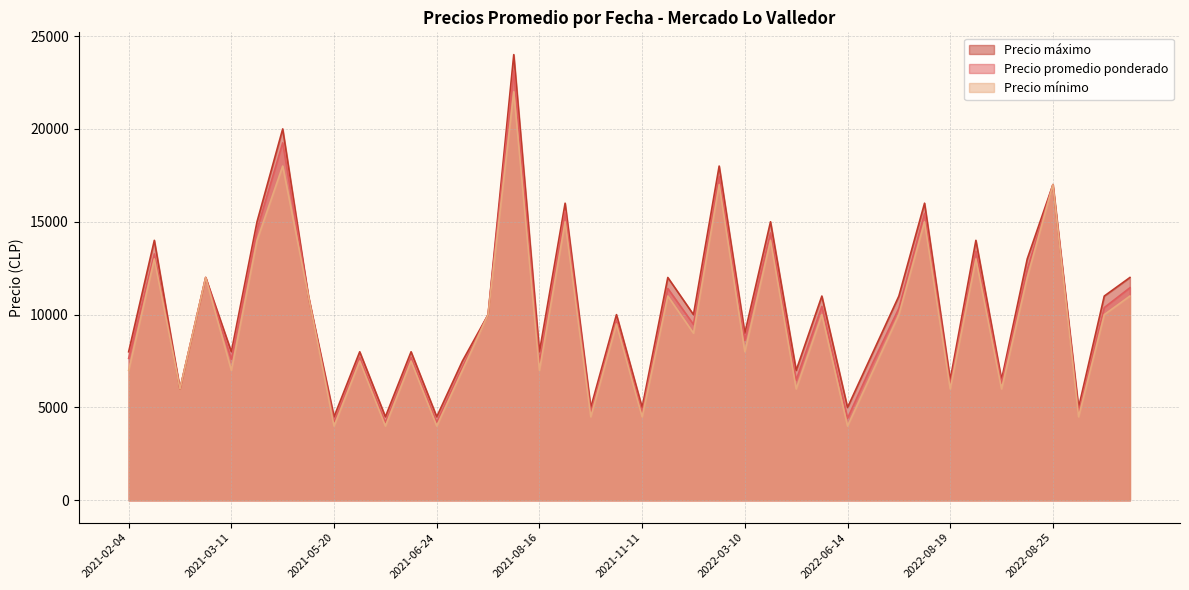

Which series has the largest range (max minus min)?

Precio máximo